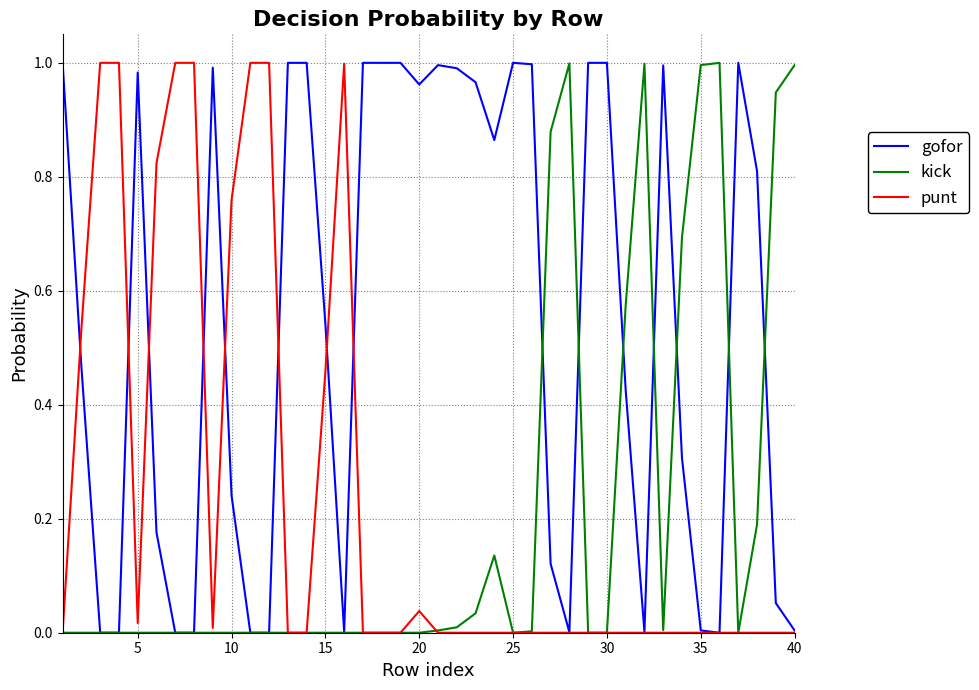

Which series has the largest total across all categories?

gofor